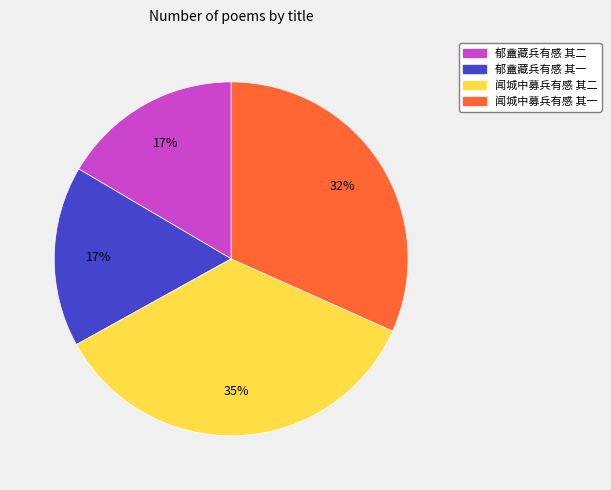

To the nearest percent, what percentage of the pie is 郁盦藏兵有感 其二?

17%